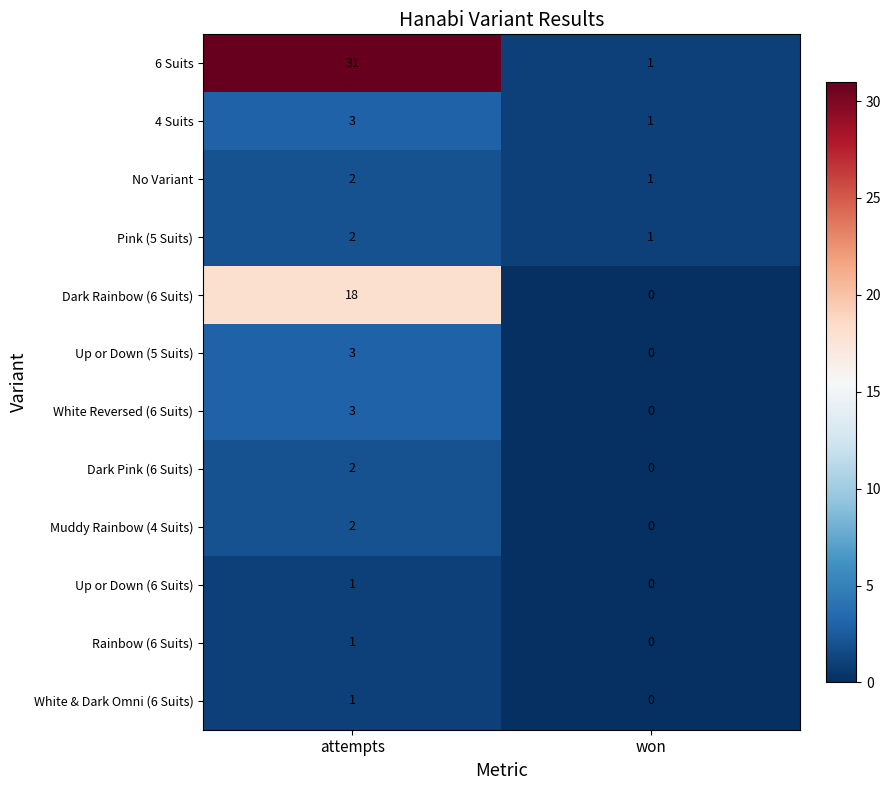

At which label is White & Dark Omni (6 Suits) closest to 0?

won